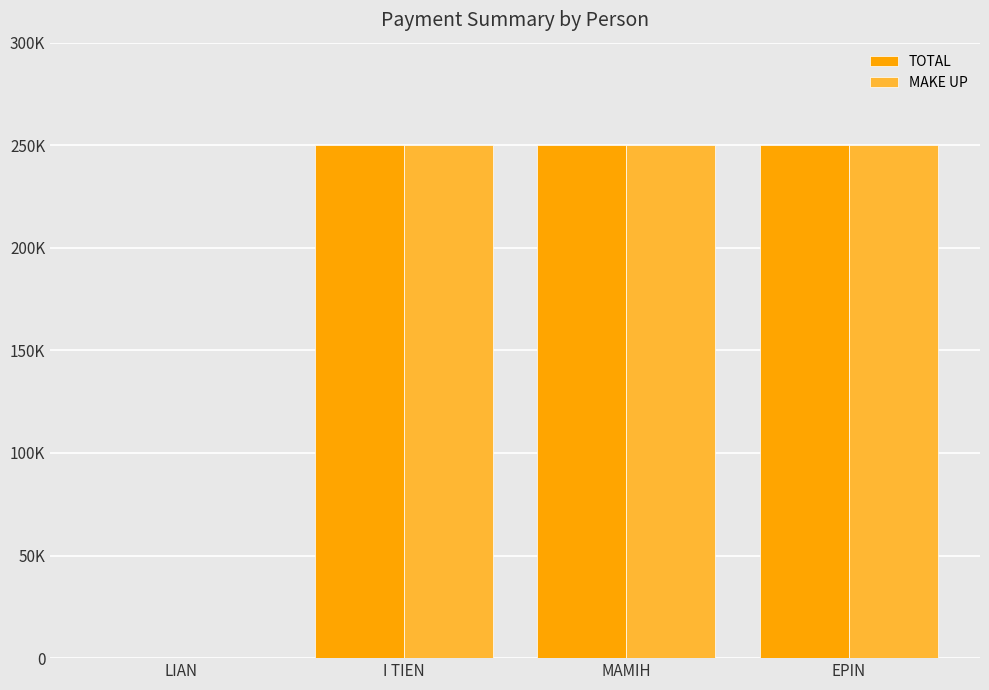

Reading left to right, what are all the values shown in this chart?

TOTAL: 0	250000	250000	250000
MAKE UP: 0	250000	250000	250000